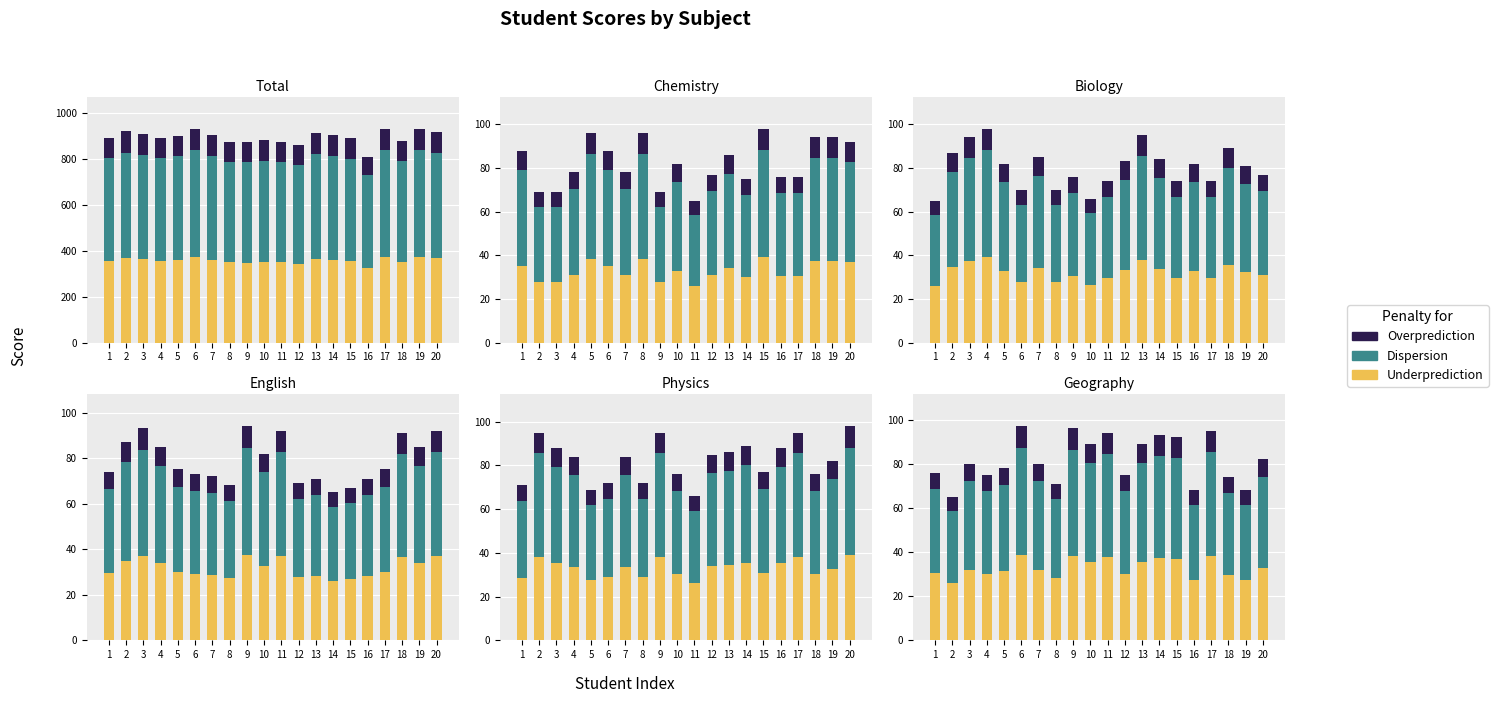

True or false: Overprediction has a value of 12.6 at 14.

False